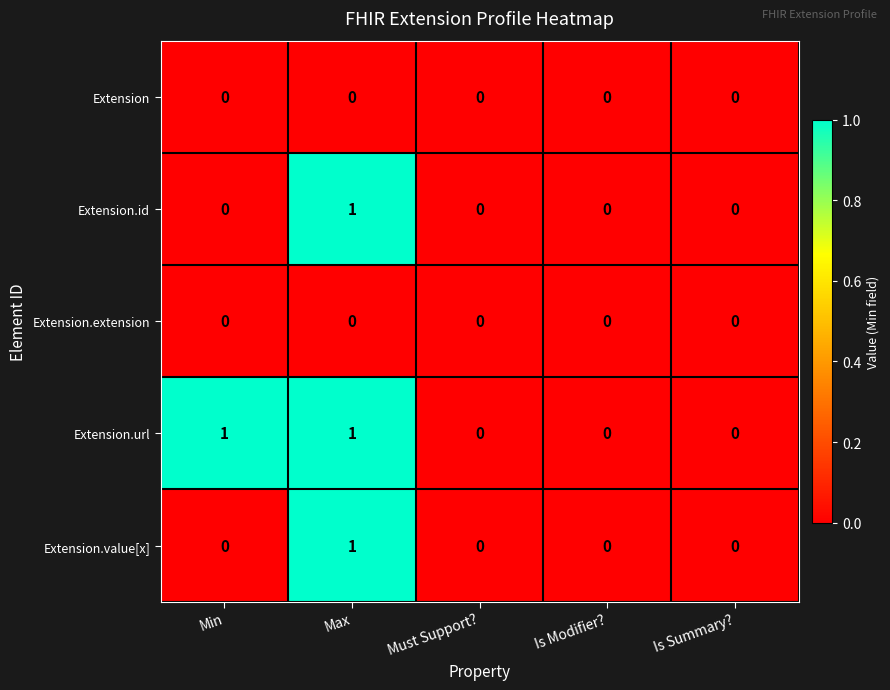

At which category is the sum across all series the highest?

Max